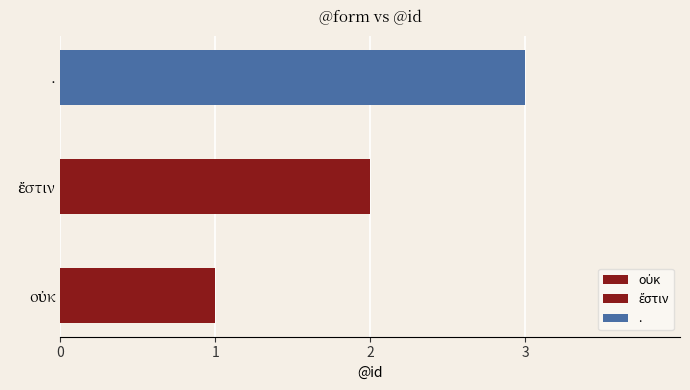

Which label corresponds to the largest value in the chart?

.